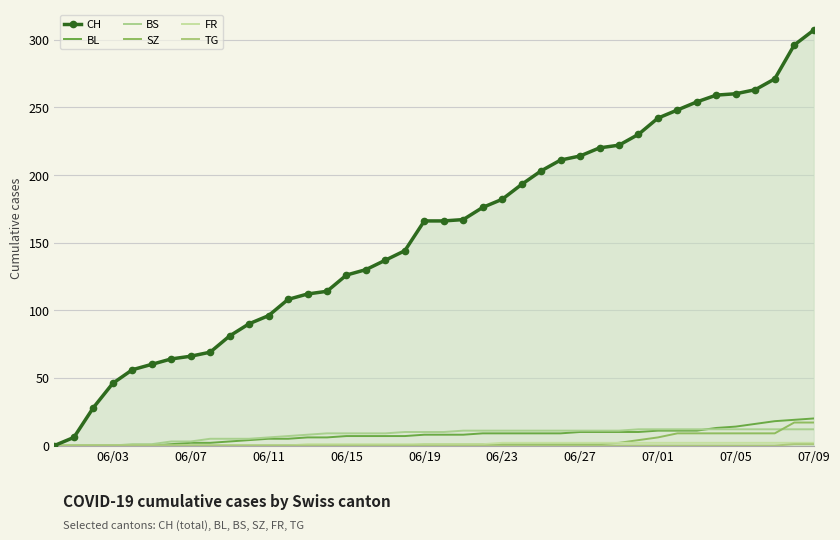

What is the sum of all TG values?

2